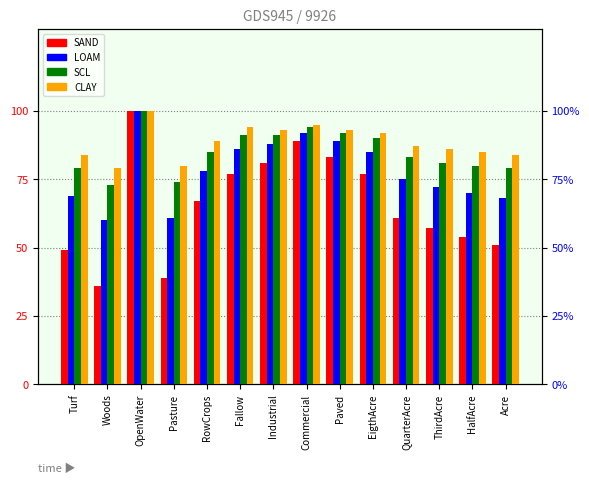

At Pasture, list the series in order from smallest to largest.

SAND, LOAM, SCL, CLAY